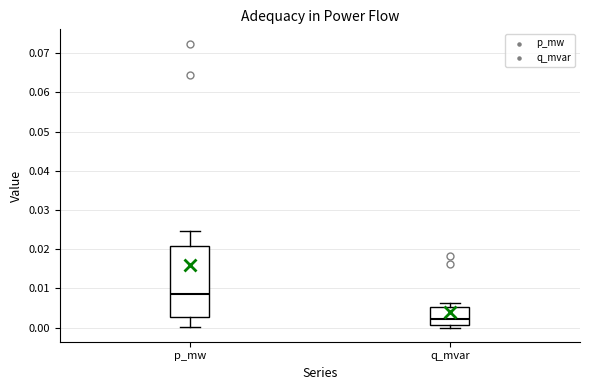

Where is the lower edge of the box for q_mvar on the y-axis? The values are not printed on the chart, so give them approximately, as read against the axis.

0.001